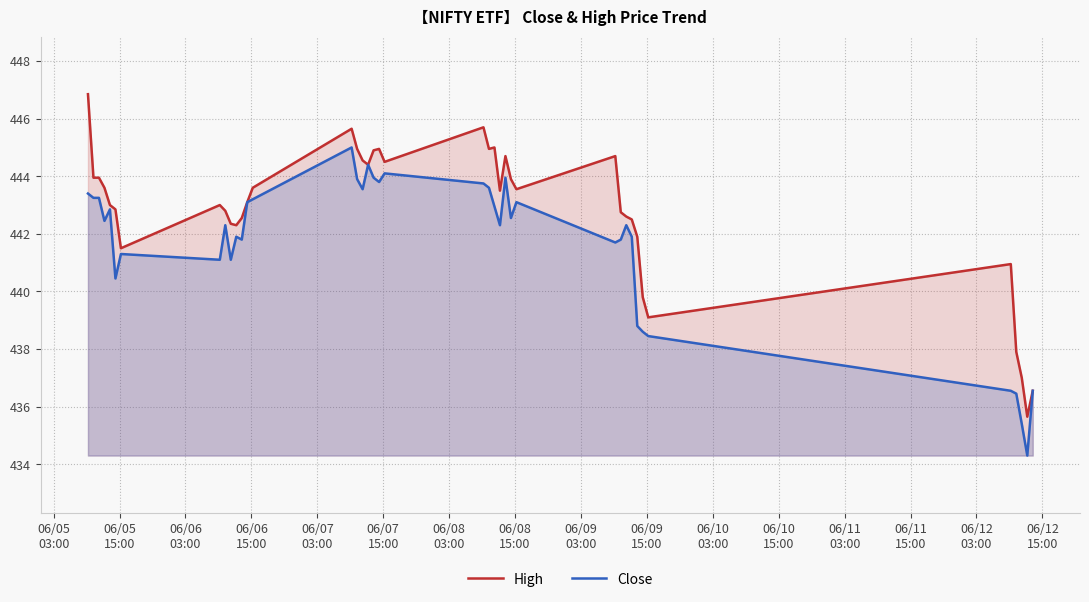

What is the maximum value for High?

446.9